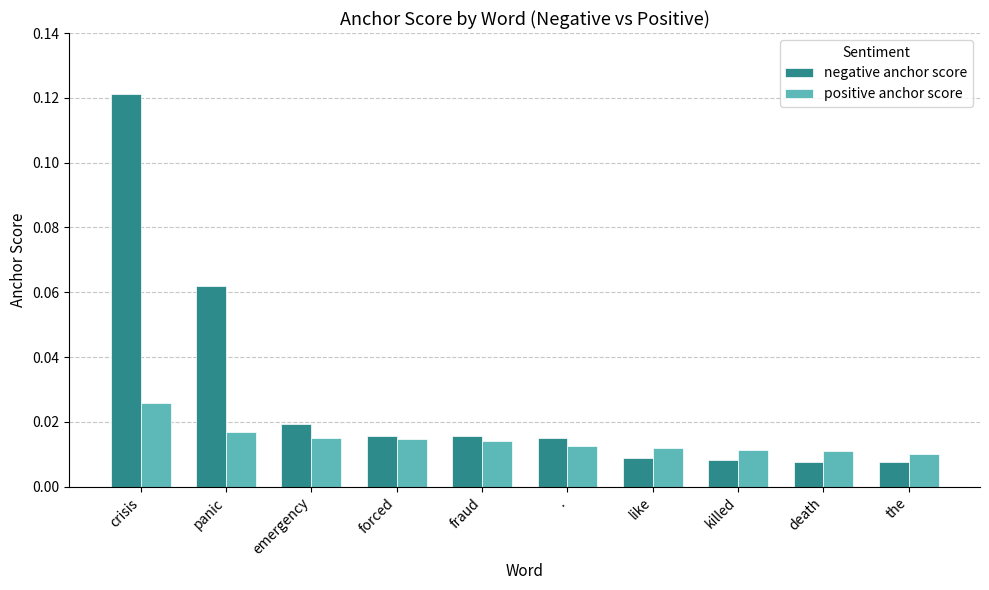

How many distinct data groups are displayed?

2